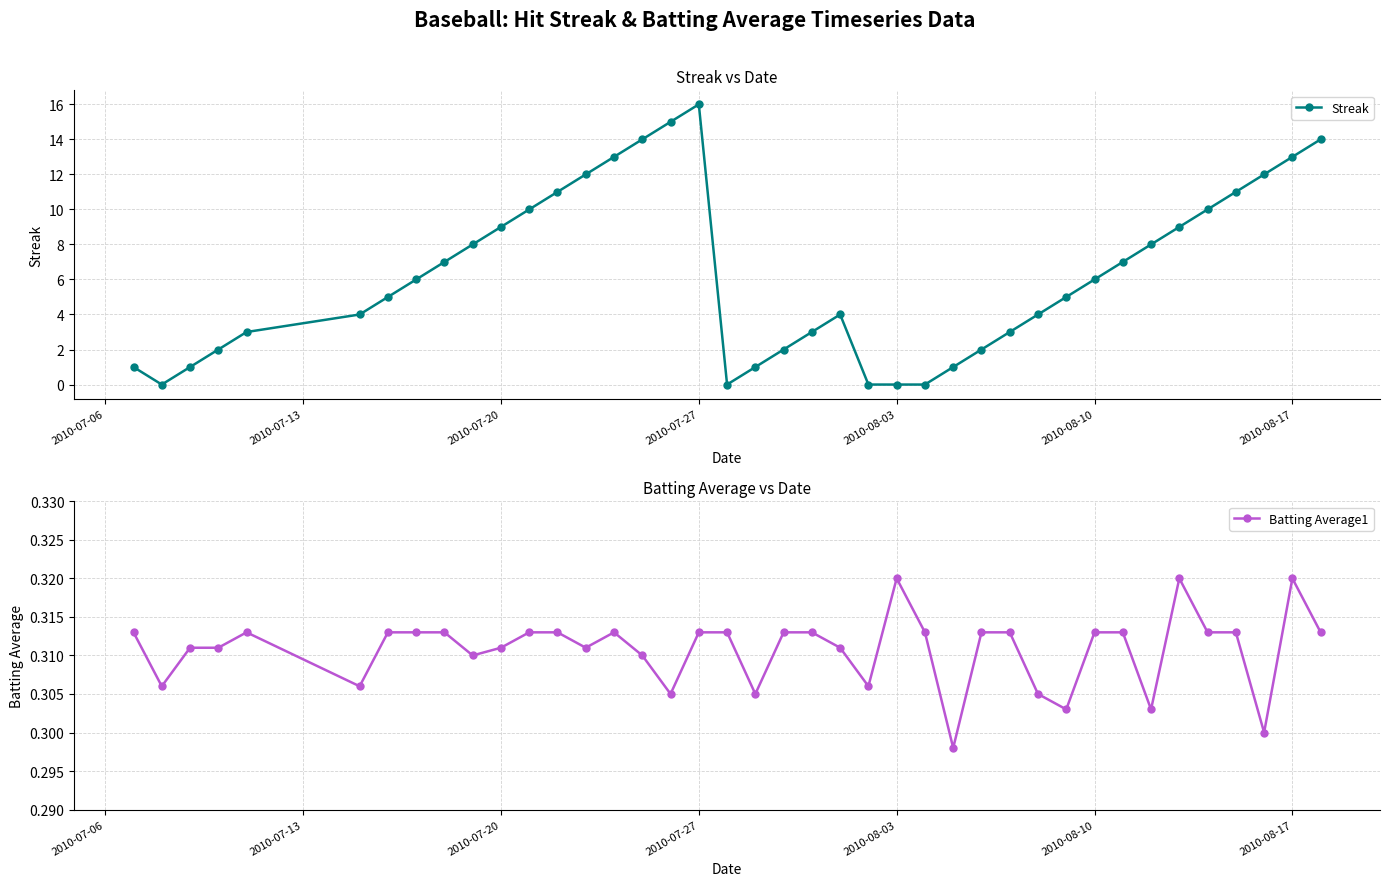

At which label does Streak reach its peak?

2010-07-27